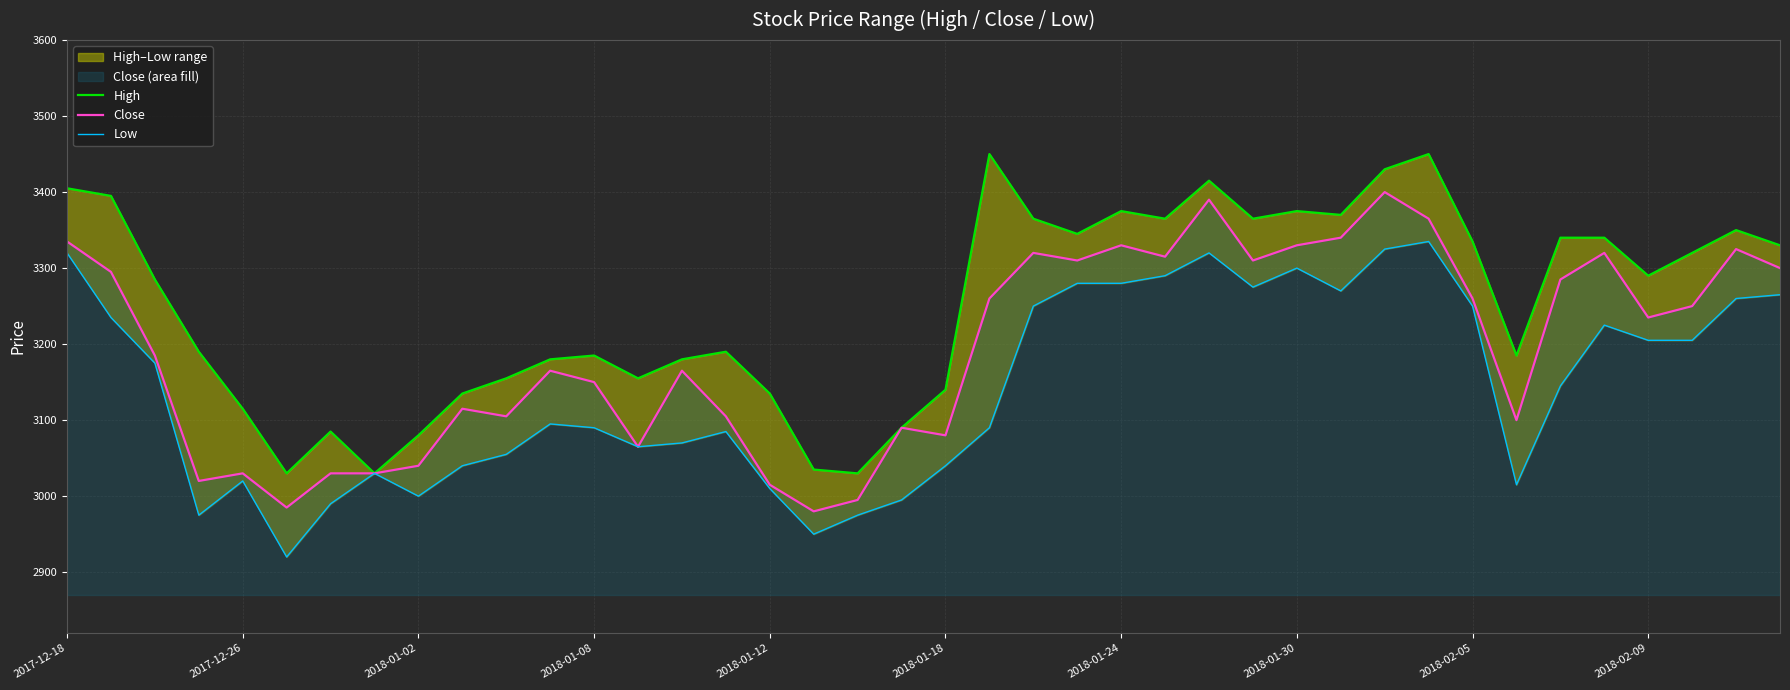

Rank the series at 35 from highest to lowest value.

High, Close, Low